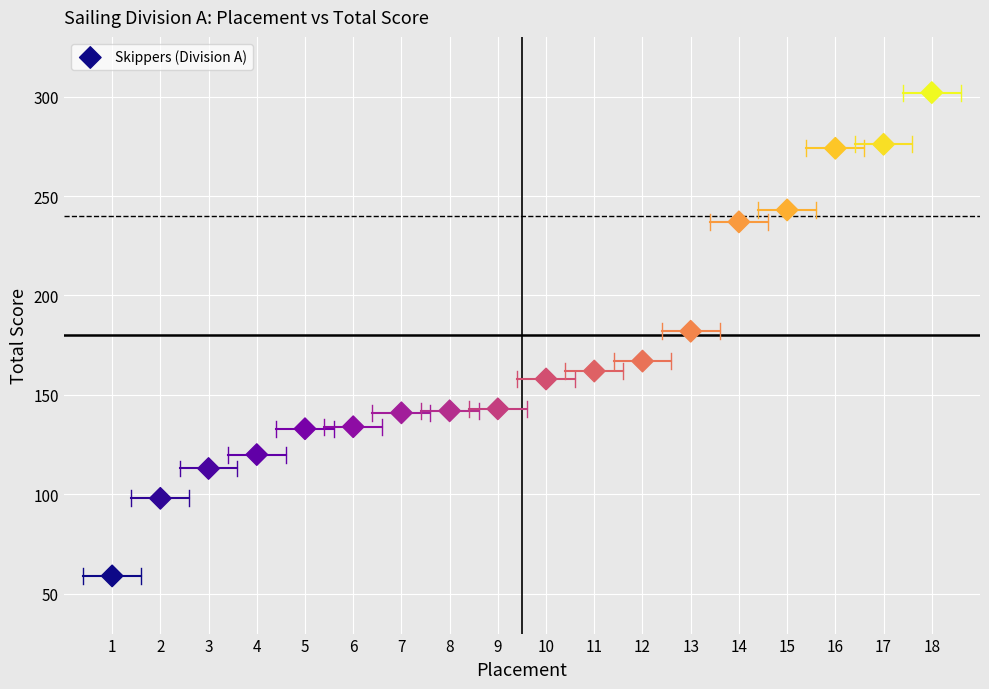

What is the range of X values (max minus min)?

17